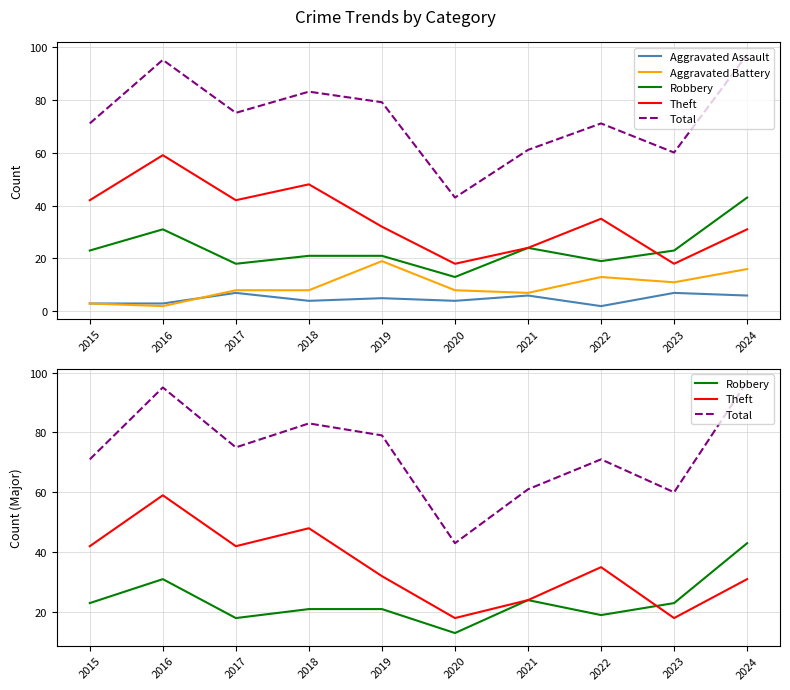

At 2018, list the series in order from largest to smallest.

Total, Theft, Robbery, Aggravated Battery, Aggravated Assault